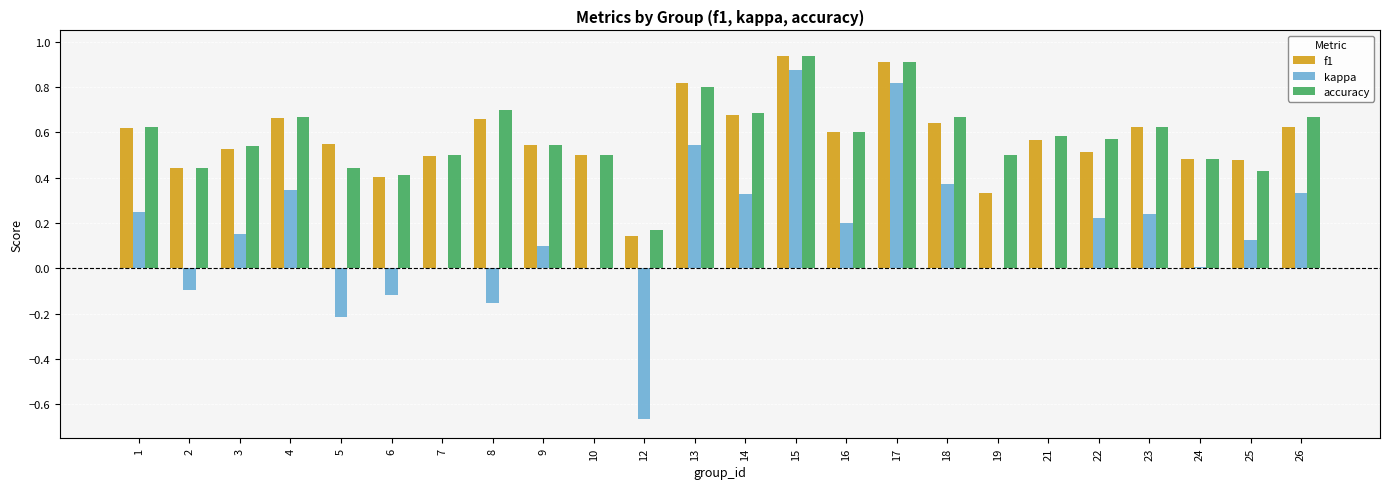

What are all the series names shown in the legend?

f1, kappa, accuracy